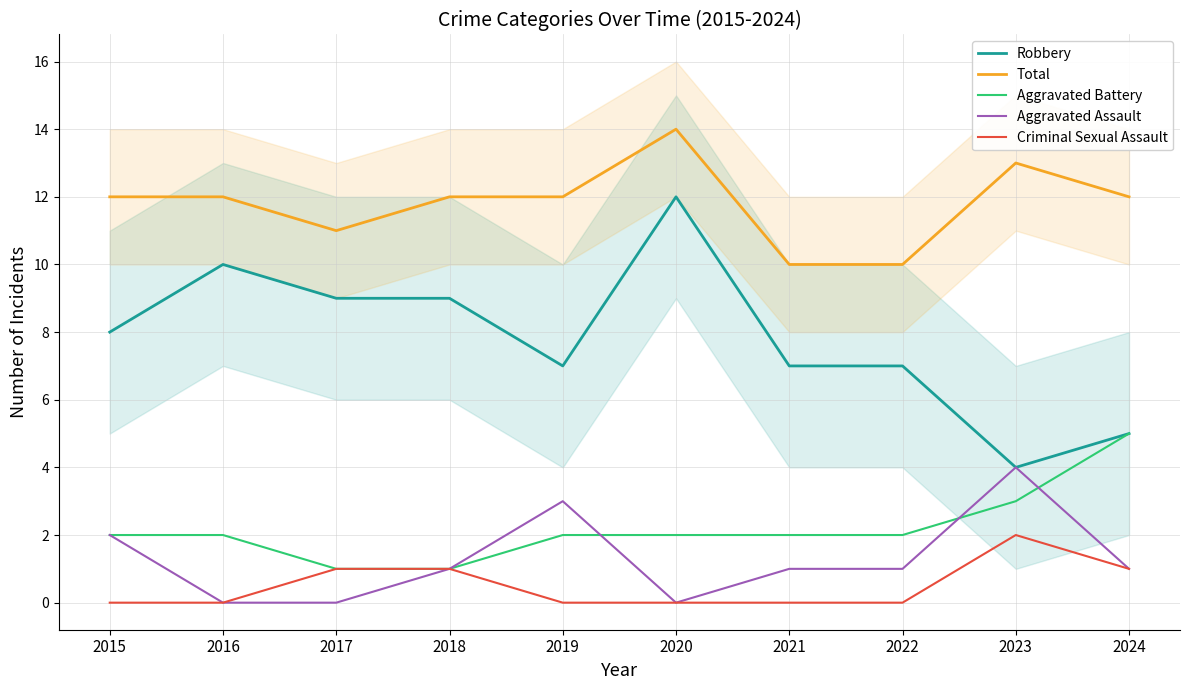

What value does the Total series have at 2015?

12